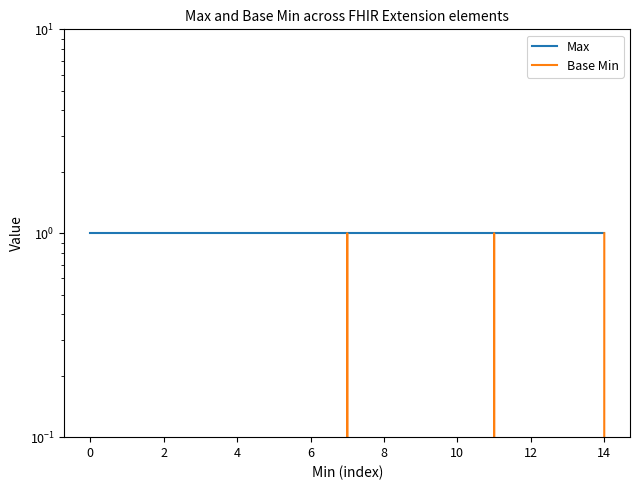

Reading left to right, what are all the values shown in this chart?

Max: 1	1	1	1	1	1	1	1	1	1	1	1	1	1	1
Base Min: 0	0	0	0	0	0	0	1	0	0	0	1	0	0	1